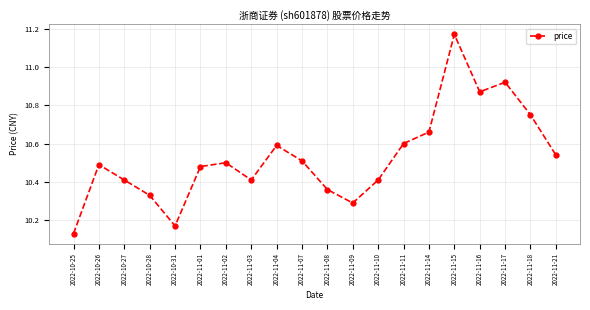

What is the sum of the values at 2022-11-10 and 2022-11-09?

20.7